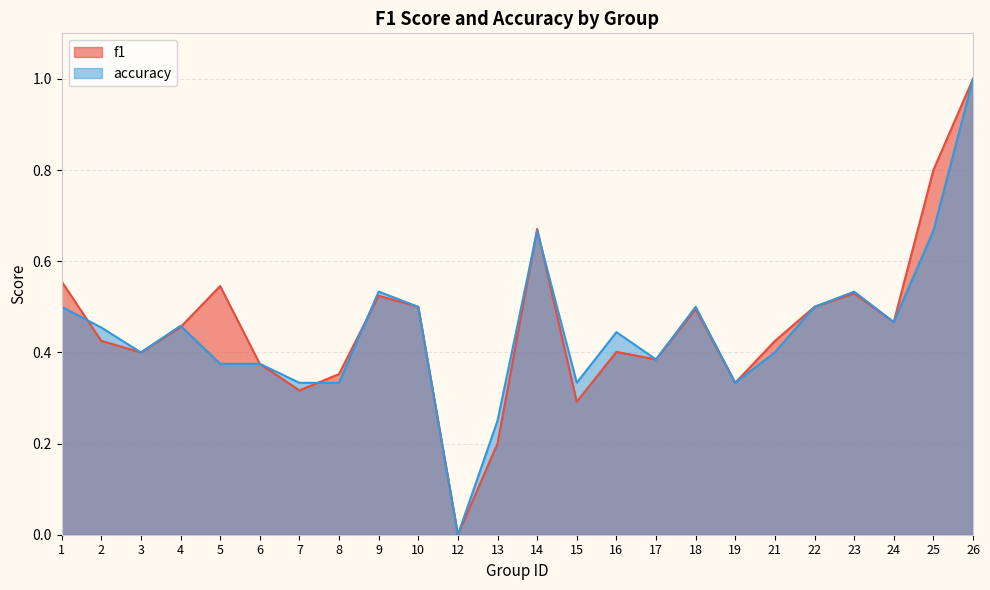

What is the average value of the f1 series?

0.5